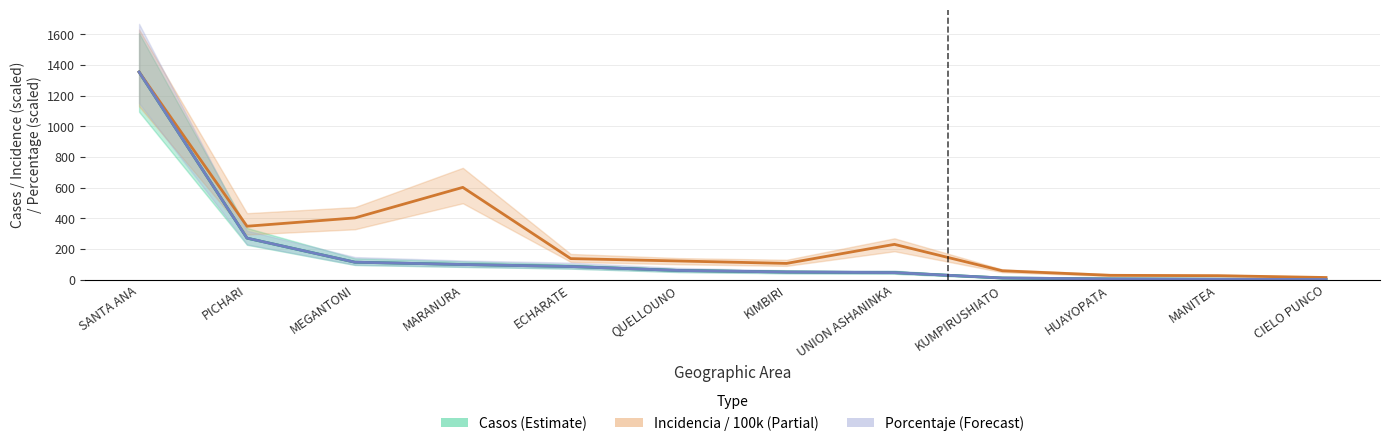

Is the value of Incidencia / 100k (Partial) at CIELO PUNCO greater than the value of Porcentaje (Forecast) at ECHARATE?

No